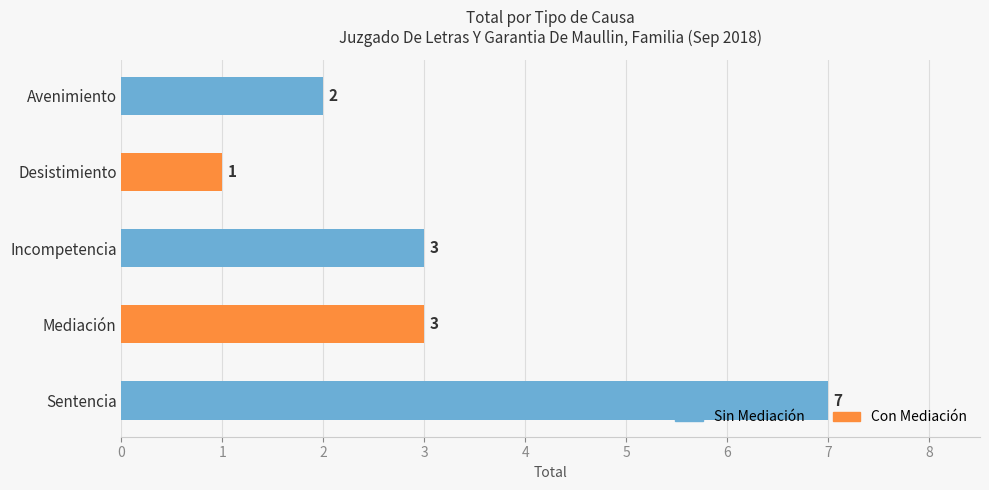

Between Avenimiento and Sentencia, which is larger?

Sentencia